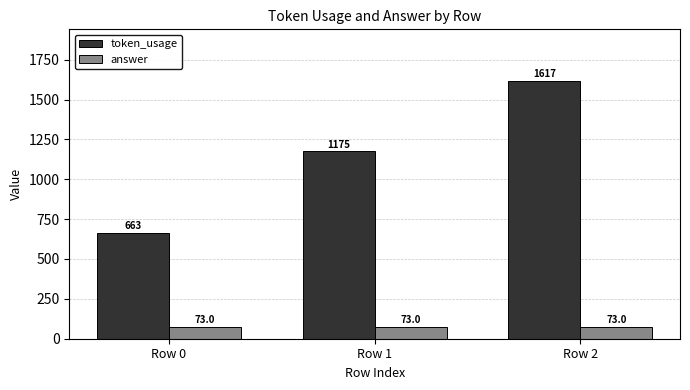

True or false: answer has a value of 73 at Row 0.

True